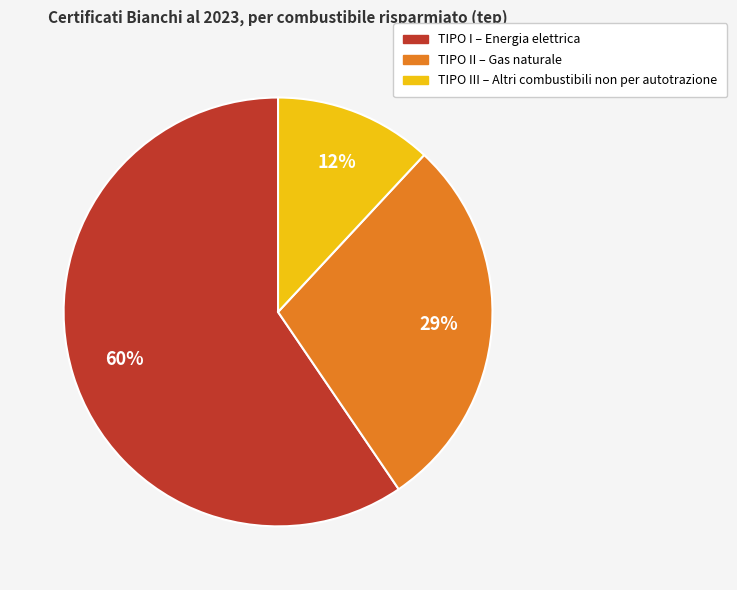

To the nearest percent, what is the difference between the largest and smallest slice percentages?

48%